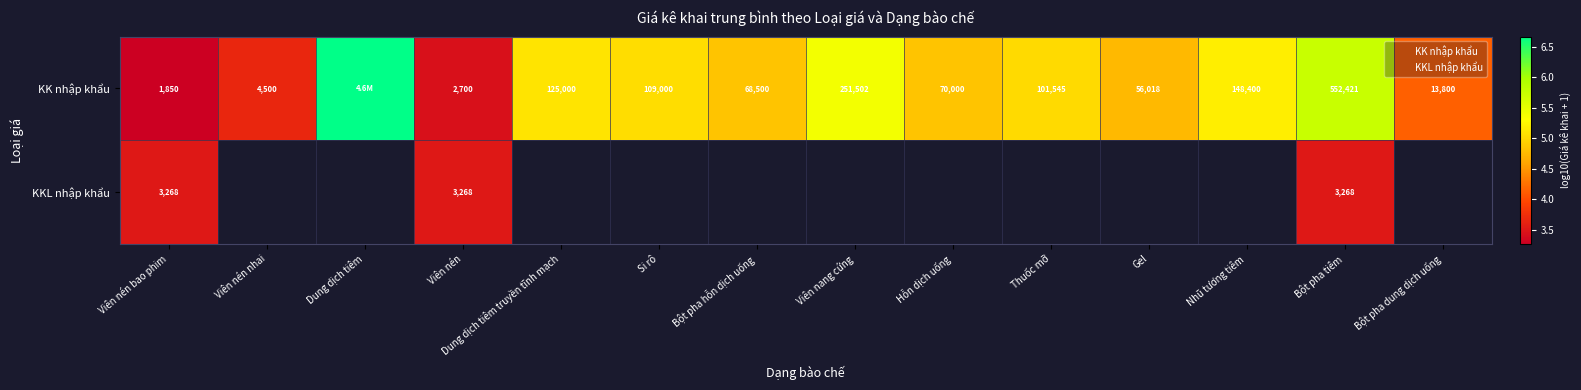

Which series has the largest total across all categories?

KK nhập khẩu